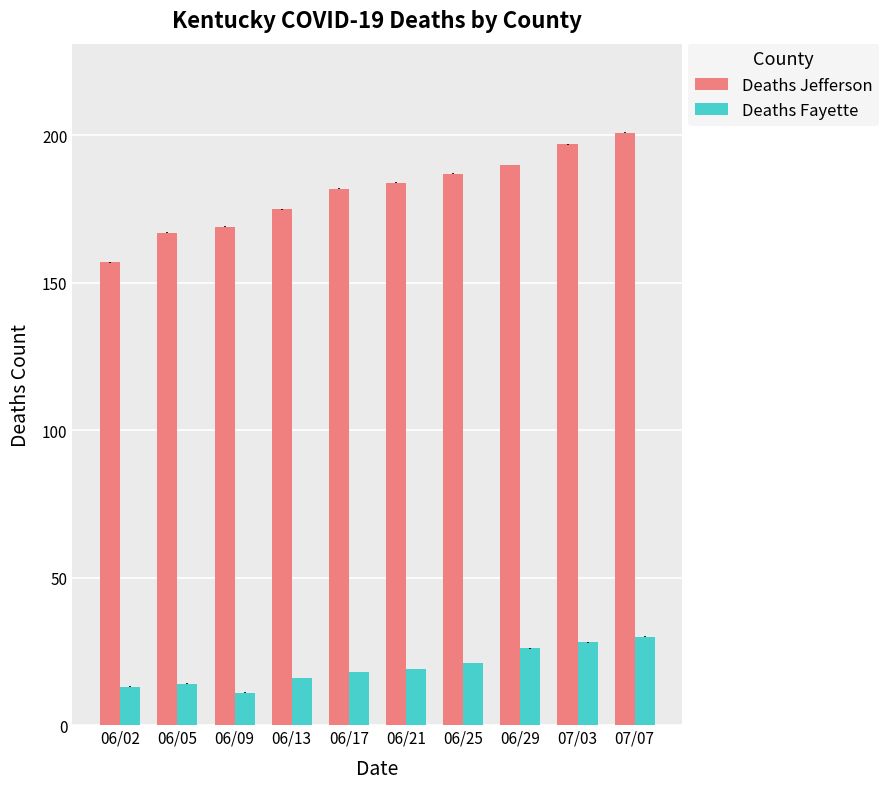

What is the minimum value shown in the chart?

11